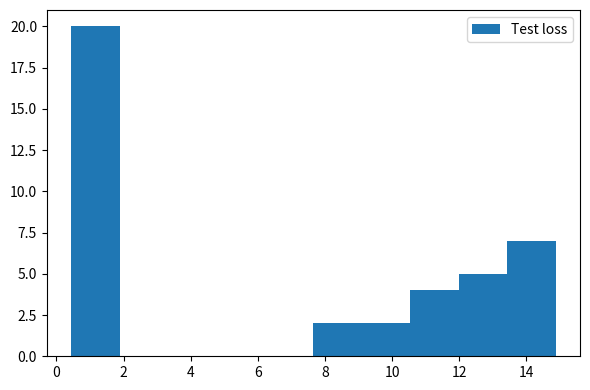

Reading left to right, list every bar in this chart as the range it spans on the x-axis followed by its height. Neither the bar edges nor the heights are printed on the chart, so give them approximately, as read against the axes.

0.4 to 1.8: 20
1.8 to 3.4: 0
3.4 to 4.8: 0
4.8 to 6.2: 0
6.2 to 7.6: 0
7.6 to 9.2: 2
9.2 to 10.6: 2
10.6 to 12.0: 4
12.0 to 13.4: 5
13.4 to 14.8: 7